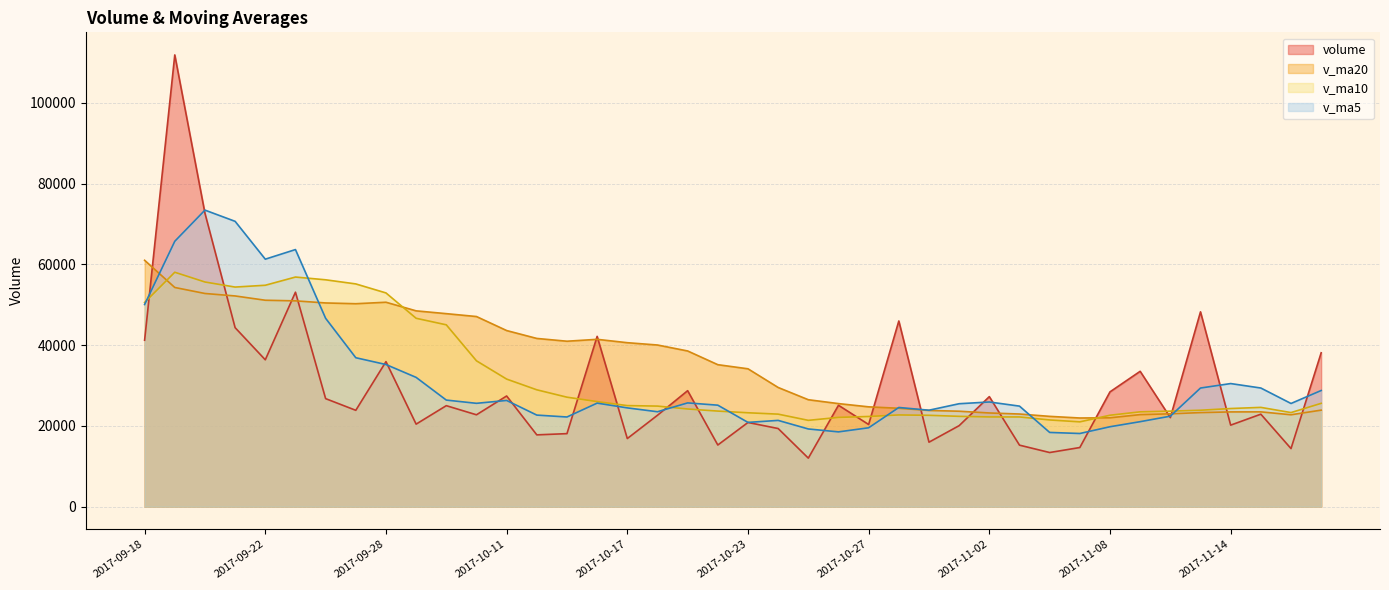

What are all the series names shown in the legend?

volume, v_ma20, v_ma10, v_ma5